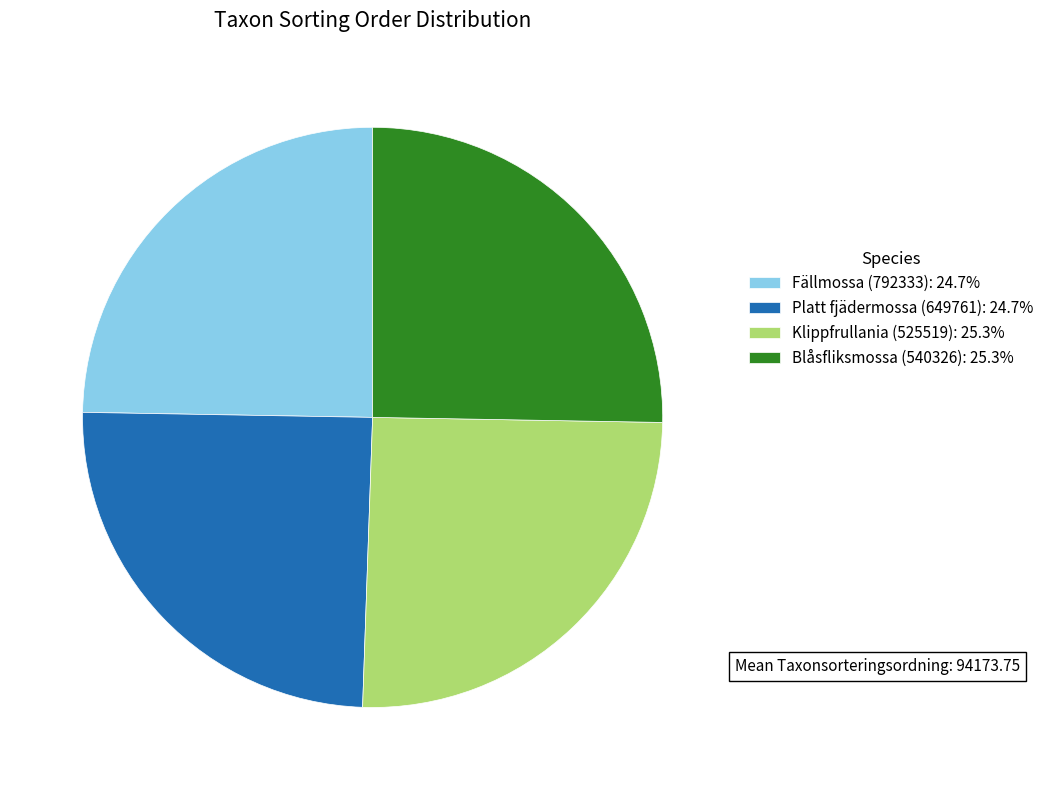

Is the sum of Fällmossa (792333): 24.7% and Platt fjädermossa (649761): 24.7% greater than half?

No